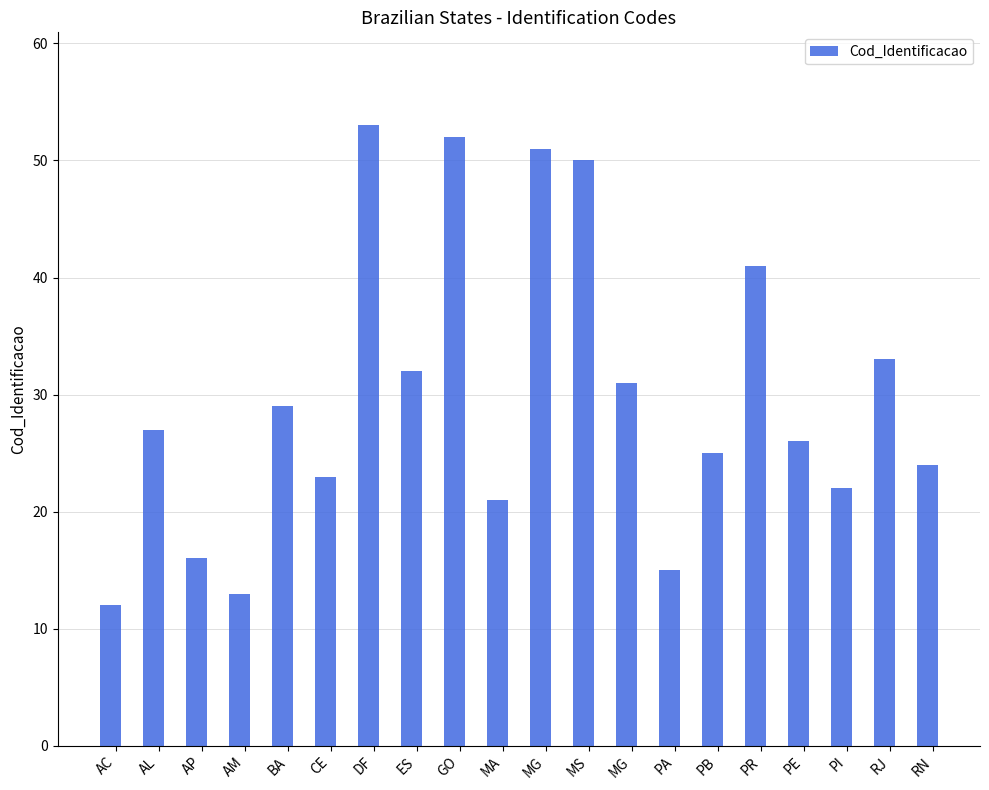

Does the chart contain stacked bars?

No